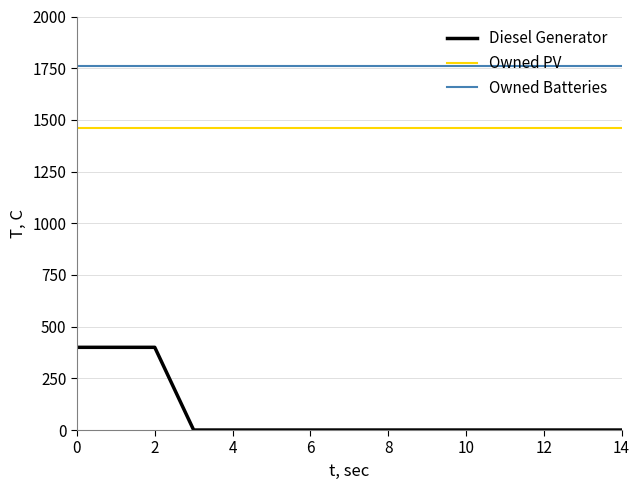

What is the lowest value of the Owned Batteries series?

1762